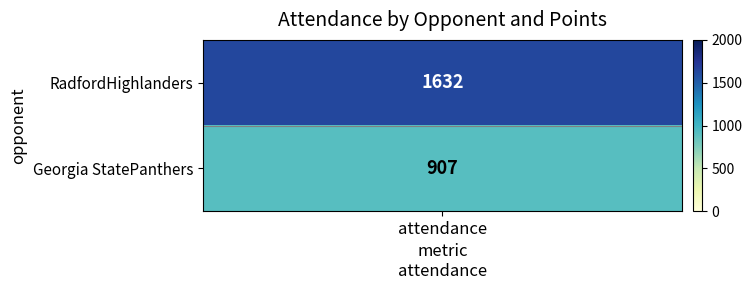

Which series changed the most between points and attendance?

RadfordHighlanders